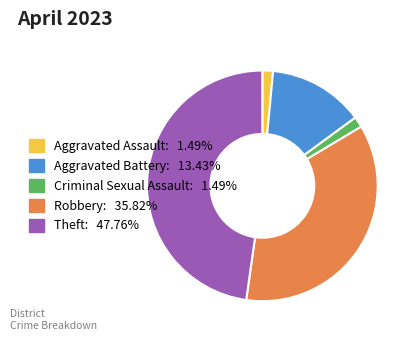

Is there a majority slice in this chart?

No